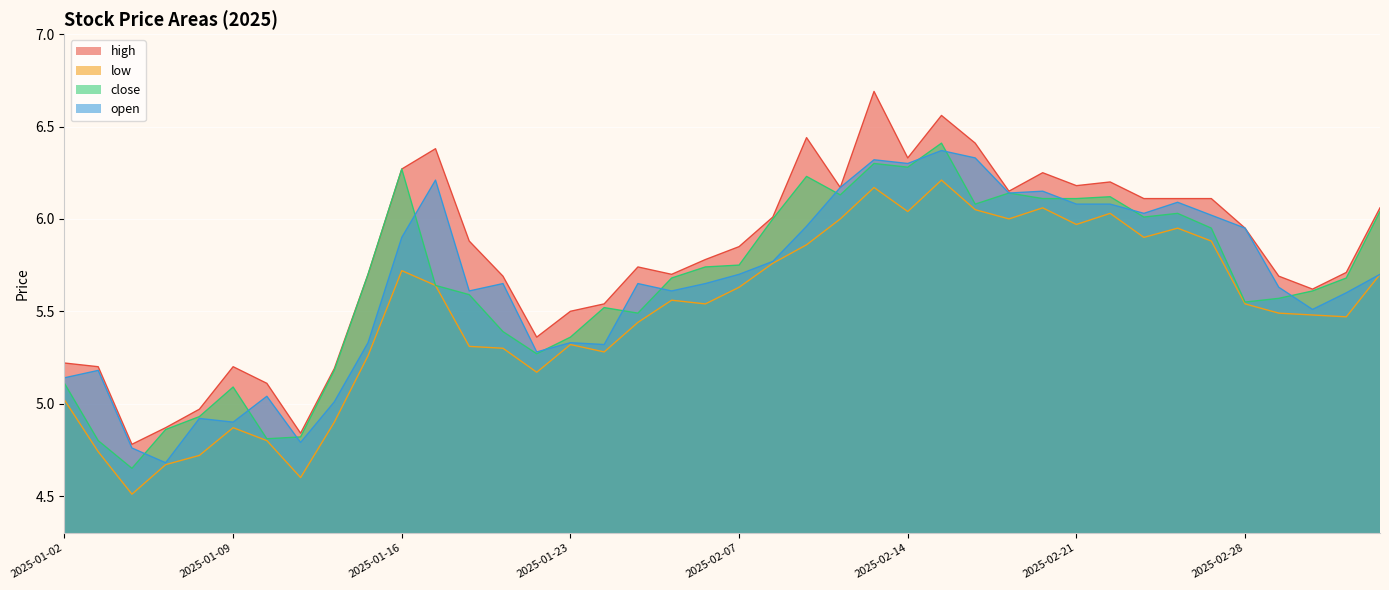

Which series has the widest spread of values?

high